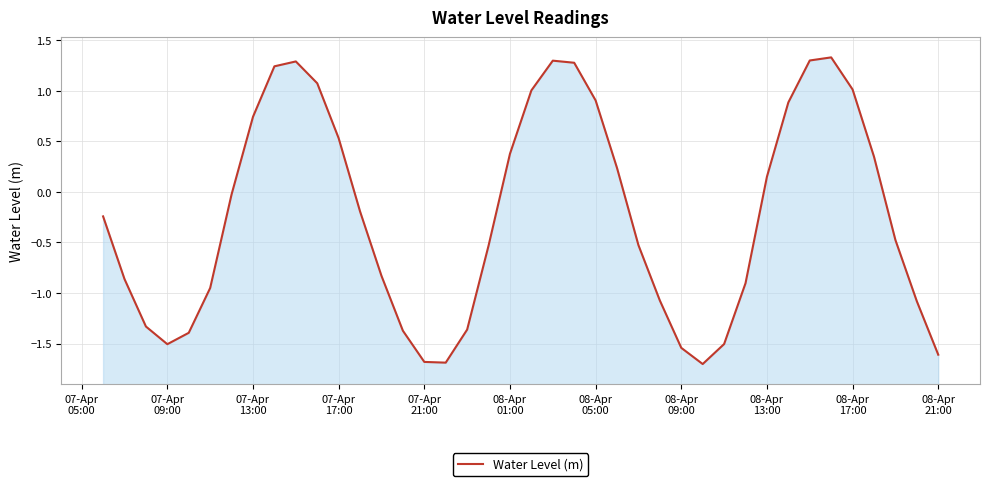

What is the value of the 4th point from the left?

-1.5